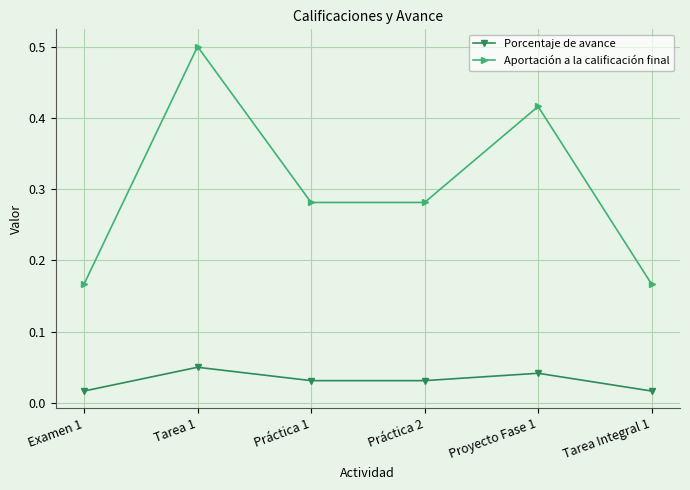

Which series has the largest range (max minus min)?

Aportación a la calificación final